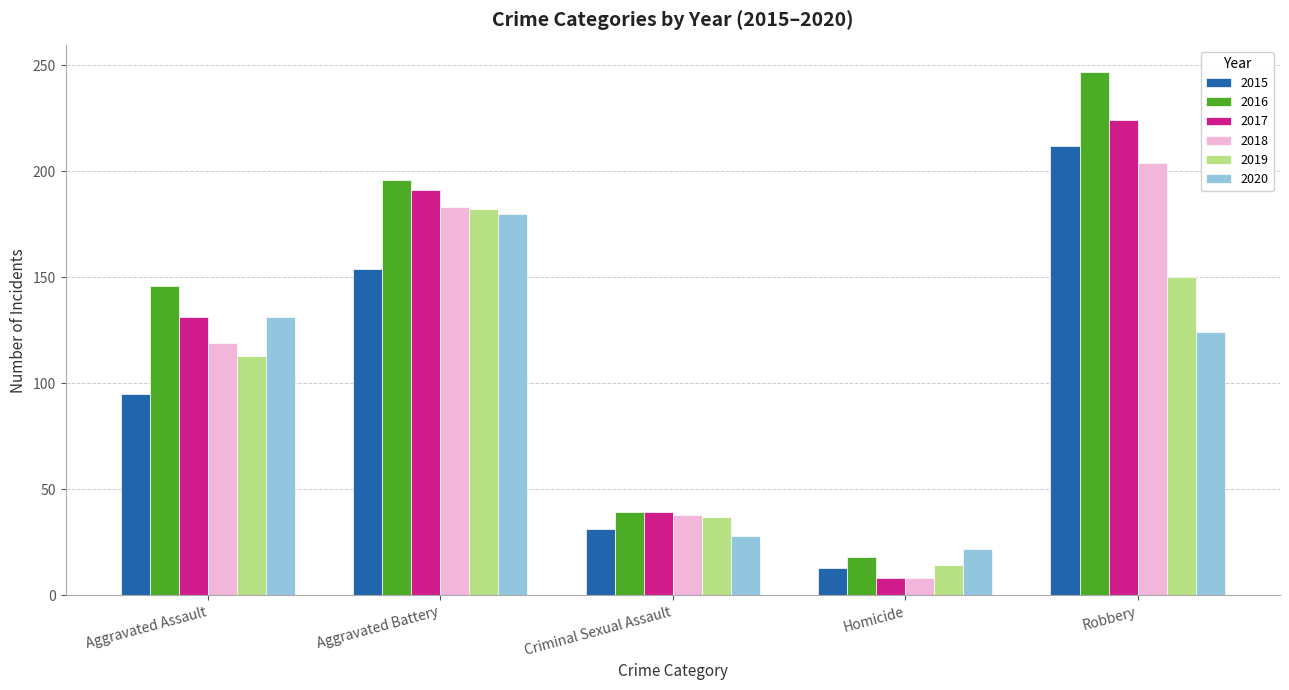

What is the difference between the highest and lowest values at Aggravated Assault?

51